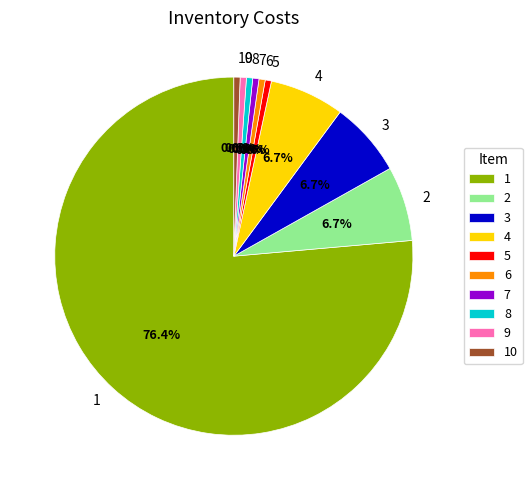

Which slice is the largest?

1